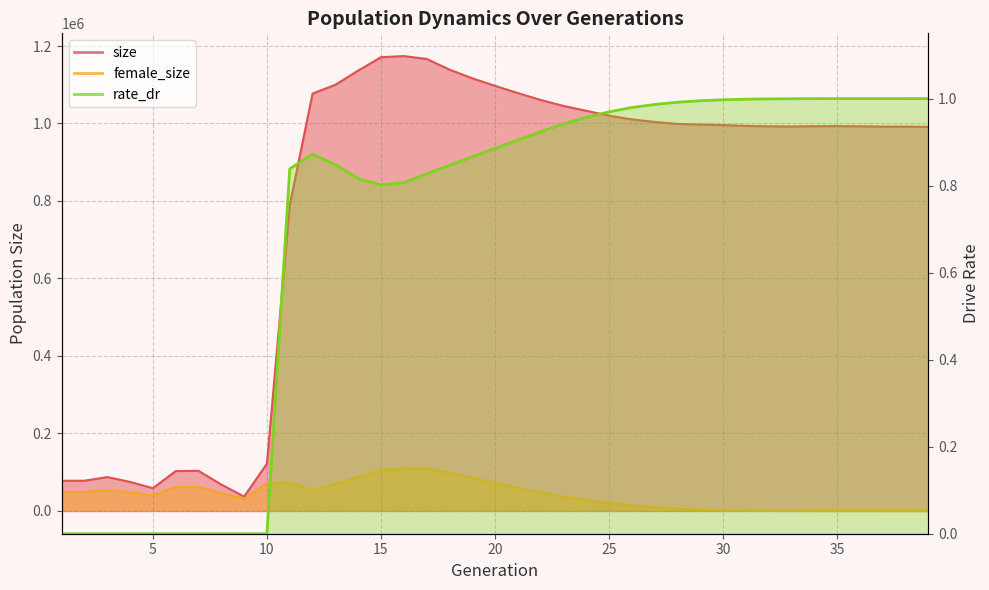

True or false: size and rate_dr intersect in this chart.

False